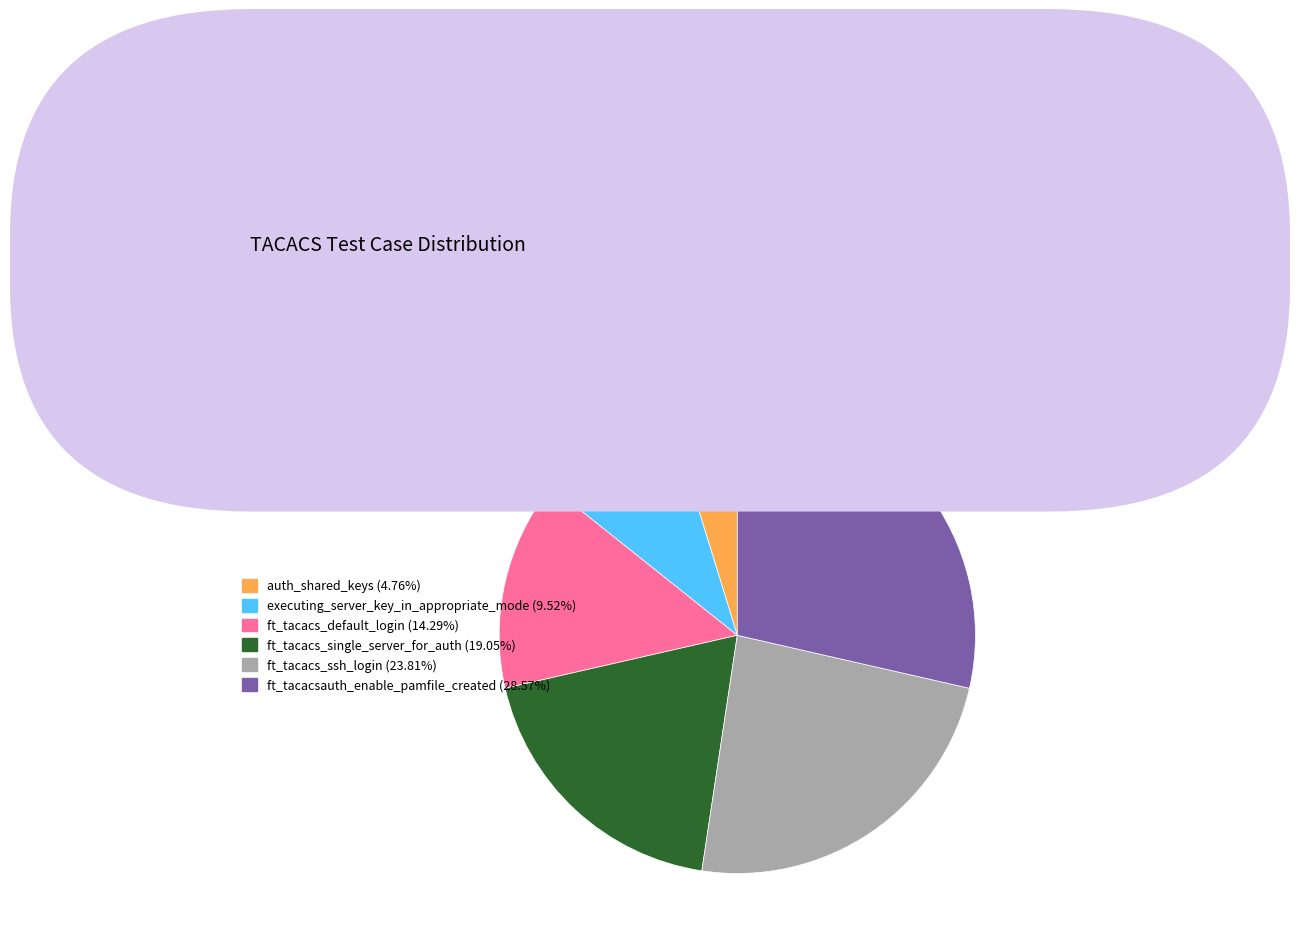

Do ft_tacacs_single_server_for_auth and auth_shared_keys together represent more than half of the pie?

No